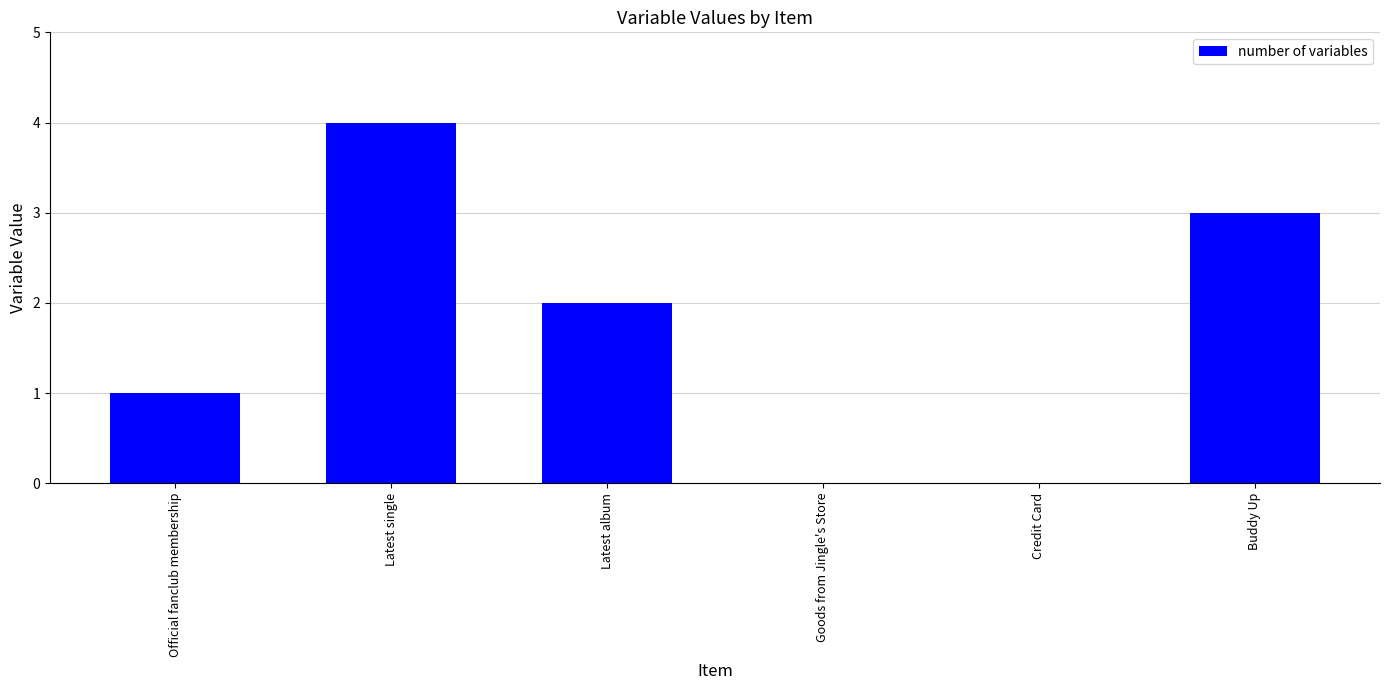

What is the sum of the values at Latest album and Latest single?

6